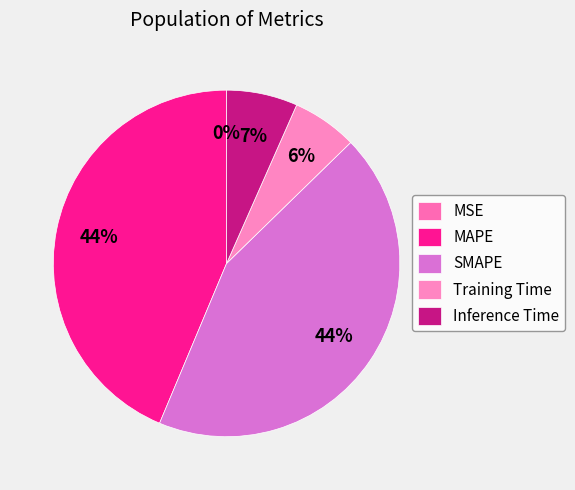

The Training Time slice represents 1% of the pie. True or false?

False